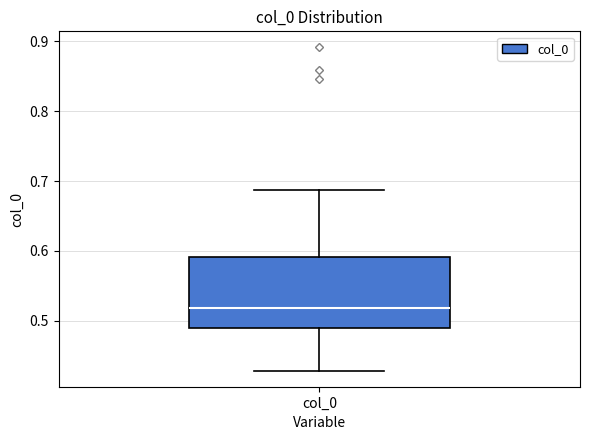

Where is the upper edge of the box for col_0 on the y-axis? The values are not printed on the chart, so give them approximately, as read against the axis.

0.59